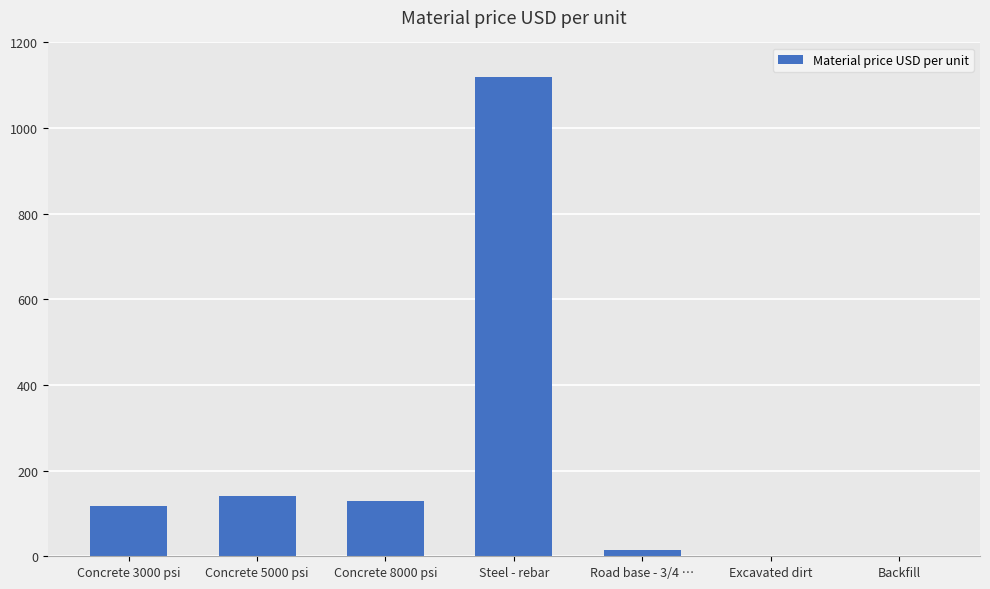

Reading right to left, transcribe all the data shown in this chart.

0	0	15	1120	130	140	117